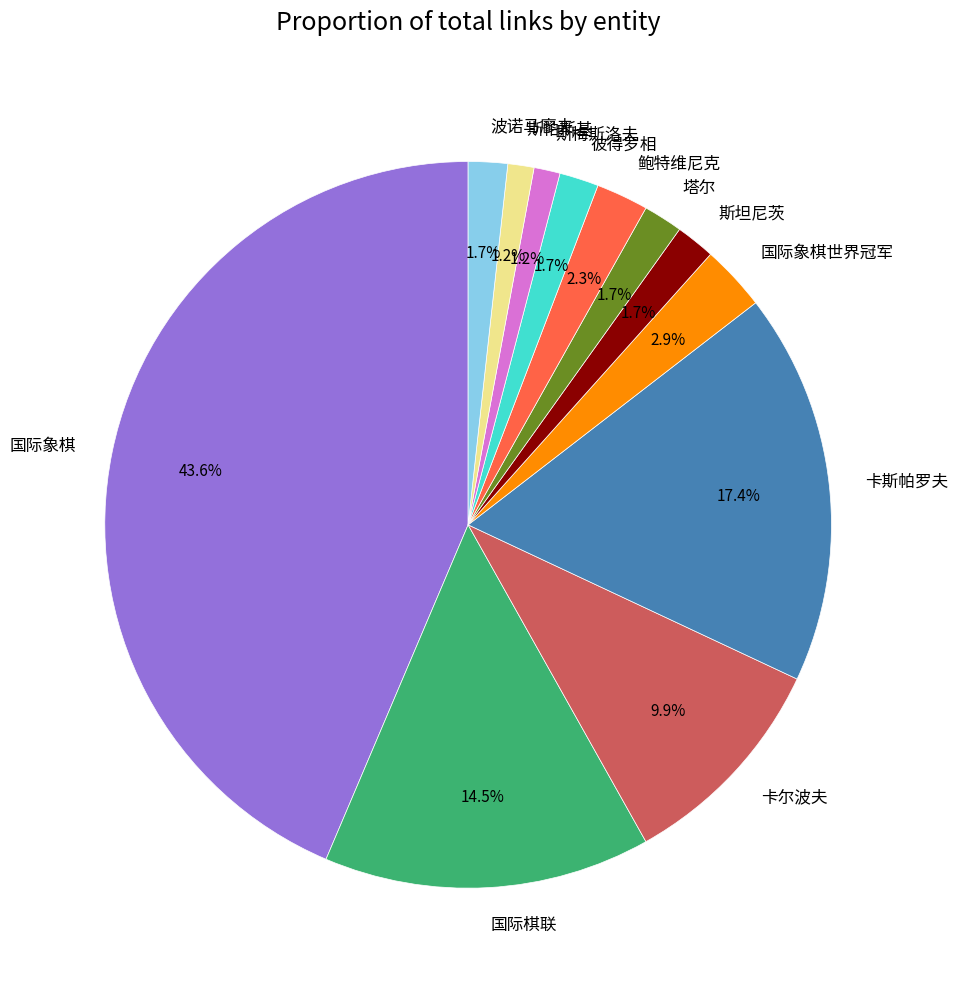

Approximately how many times larger is the value at 鲍特维尼克 compared to 国际象棋世界冠军?

0.8